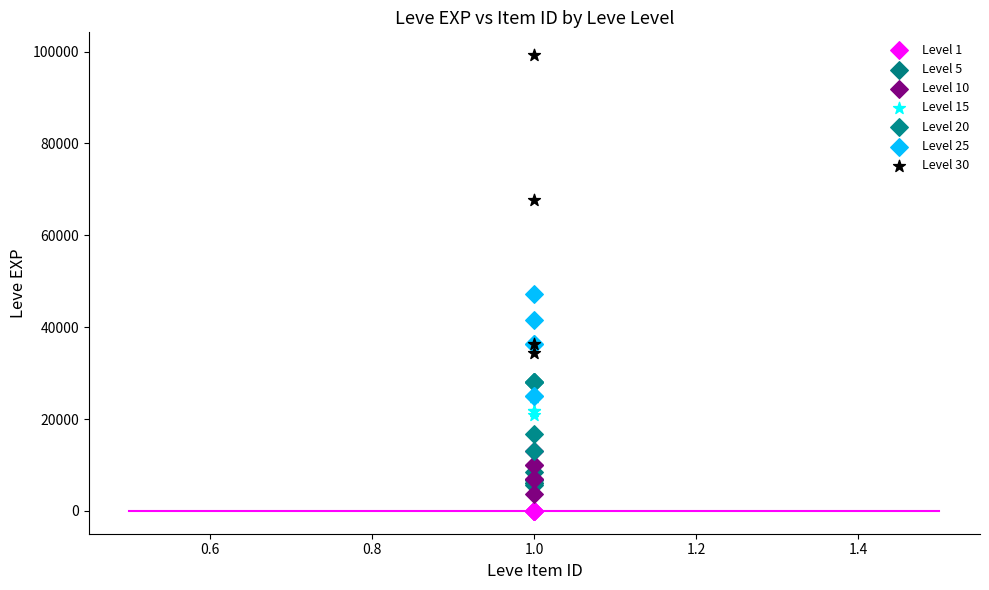

What are all the series names shown in the legend?

Level 1, Level 5, Level 10, Level 15, Level 20, Level 25, Level 30